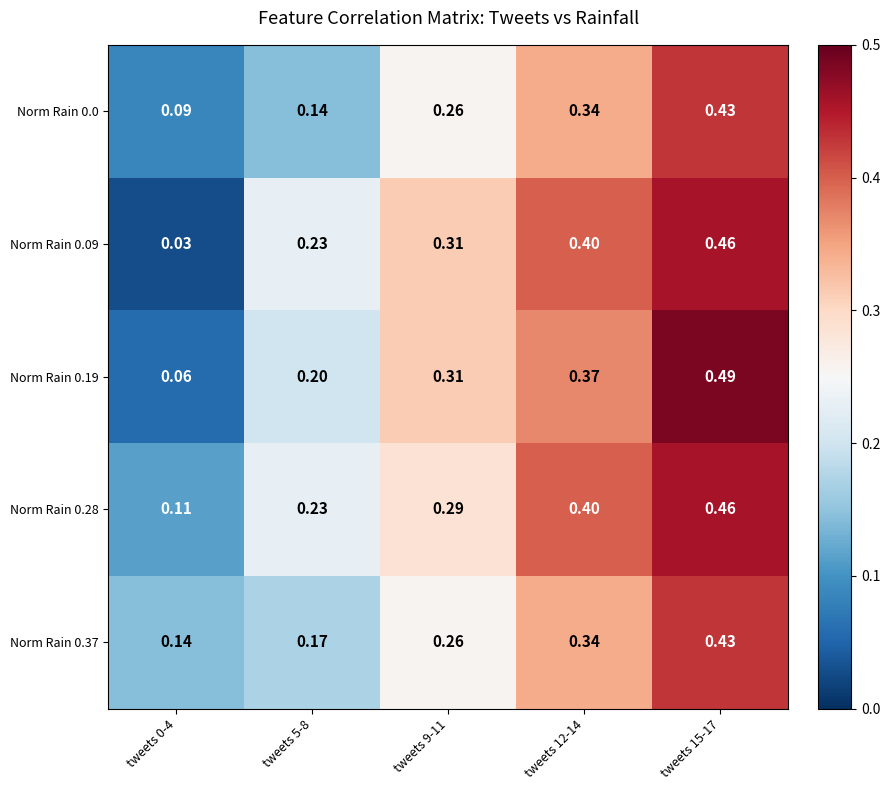

Is the value of Norm Rain 0.09 at tweets 15-17 greater than the value of Norm Rain 0.0 at tweets 0-4?

Yes